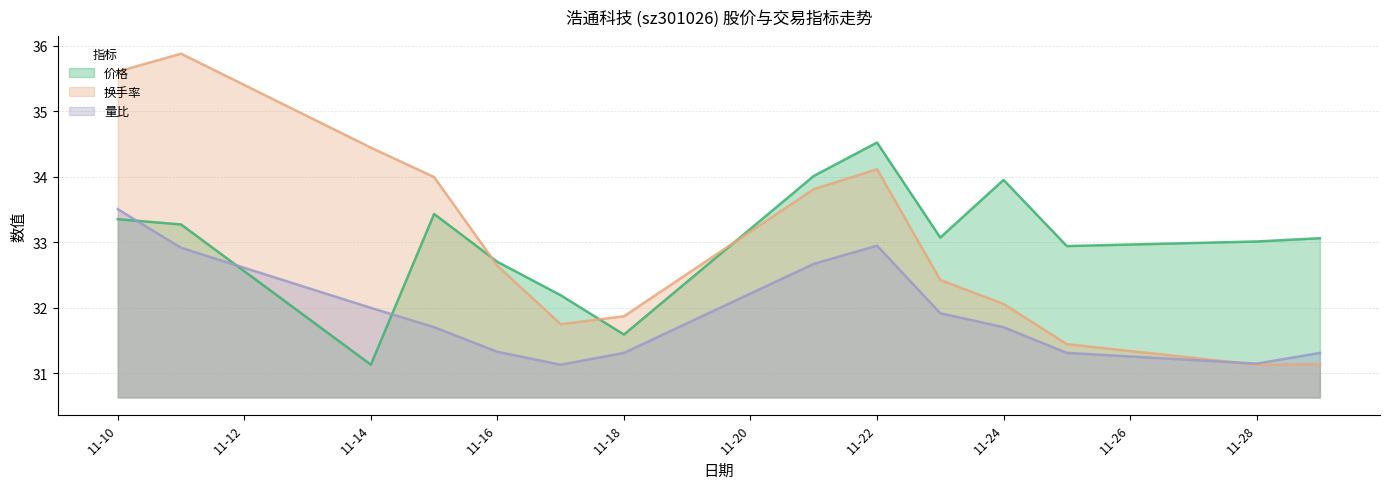

Which series has the largest range (max minus min)?

换手率